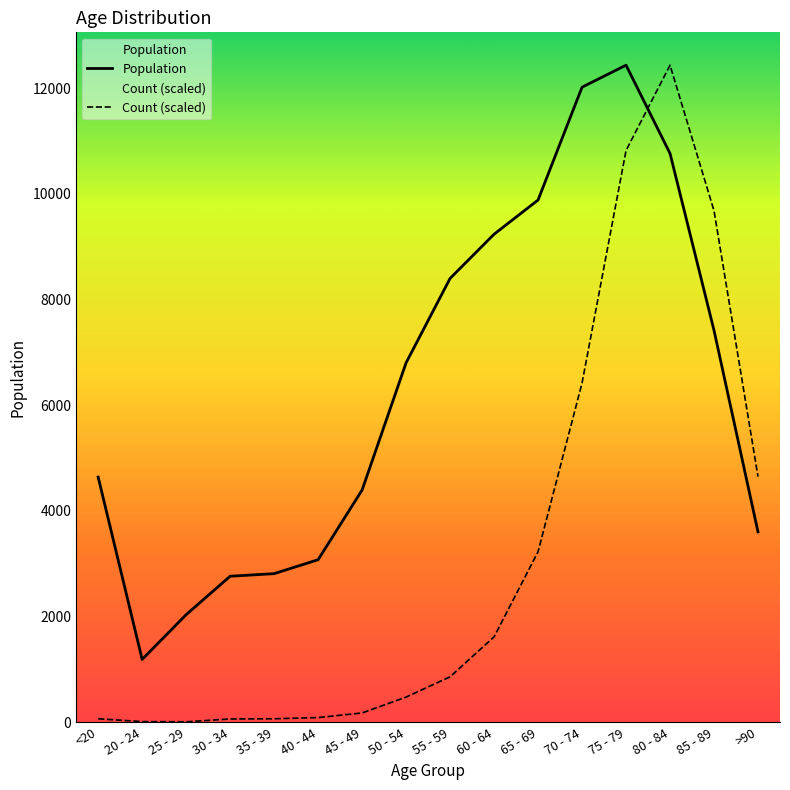

What is the minimum value shown in the chart?

11.4